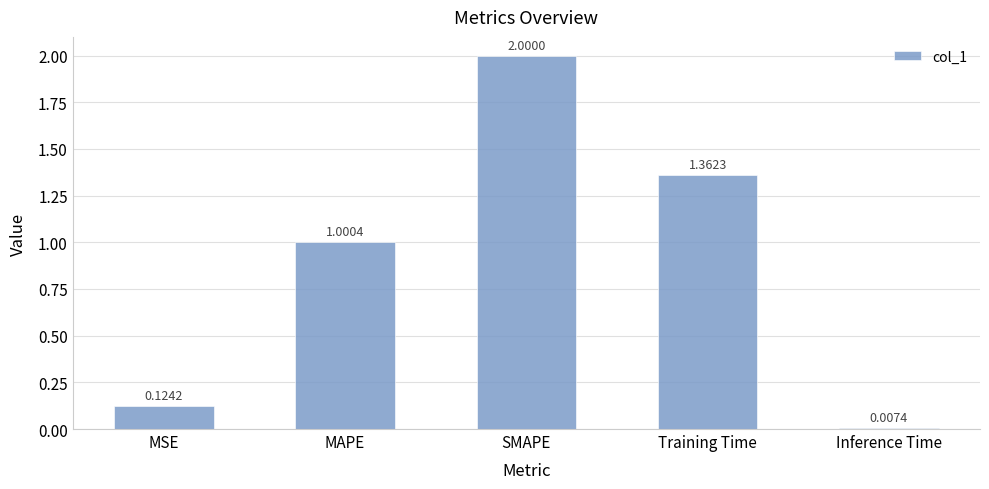

How many series are shown in this chart?

1